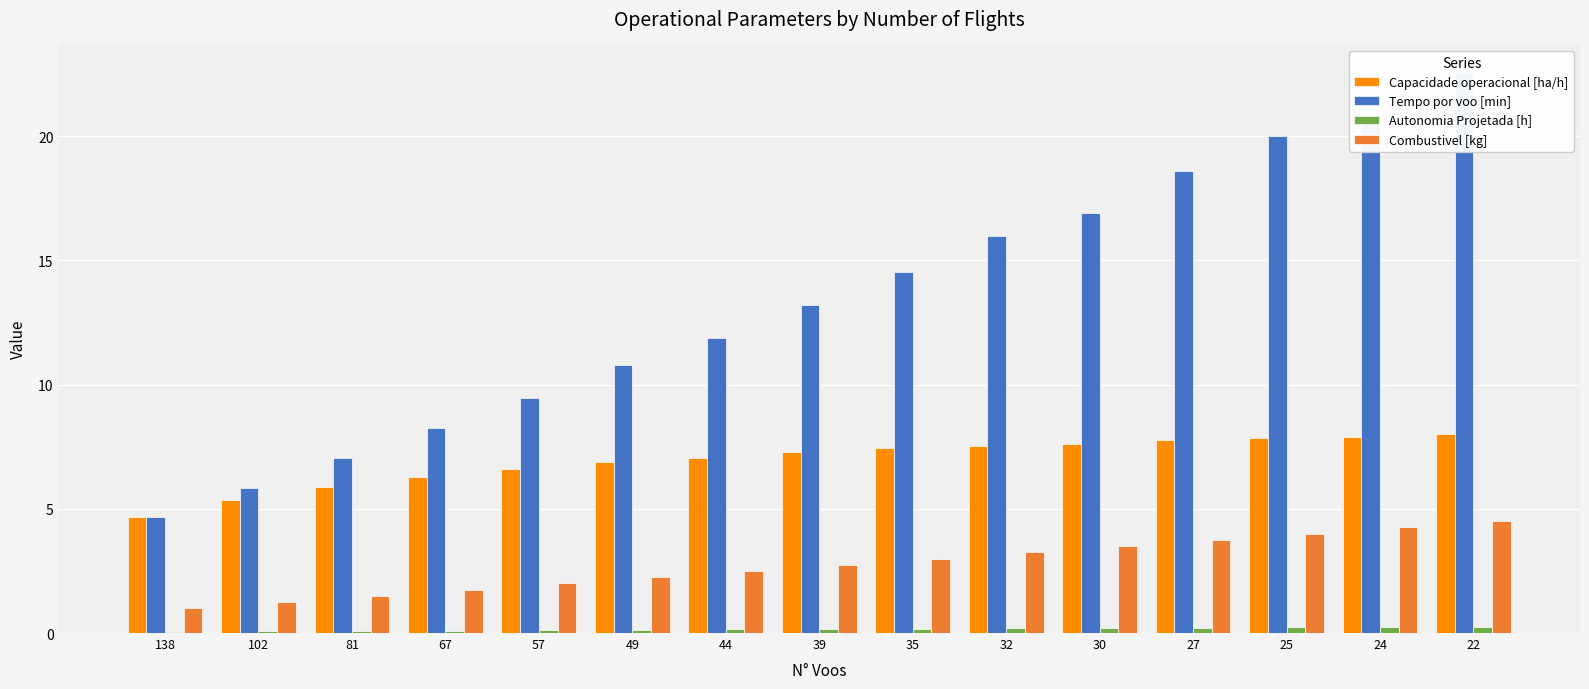

Does the chart contain any negative values?

No